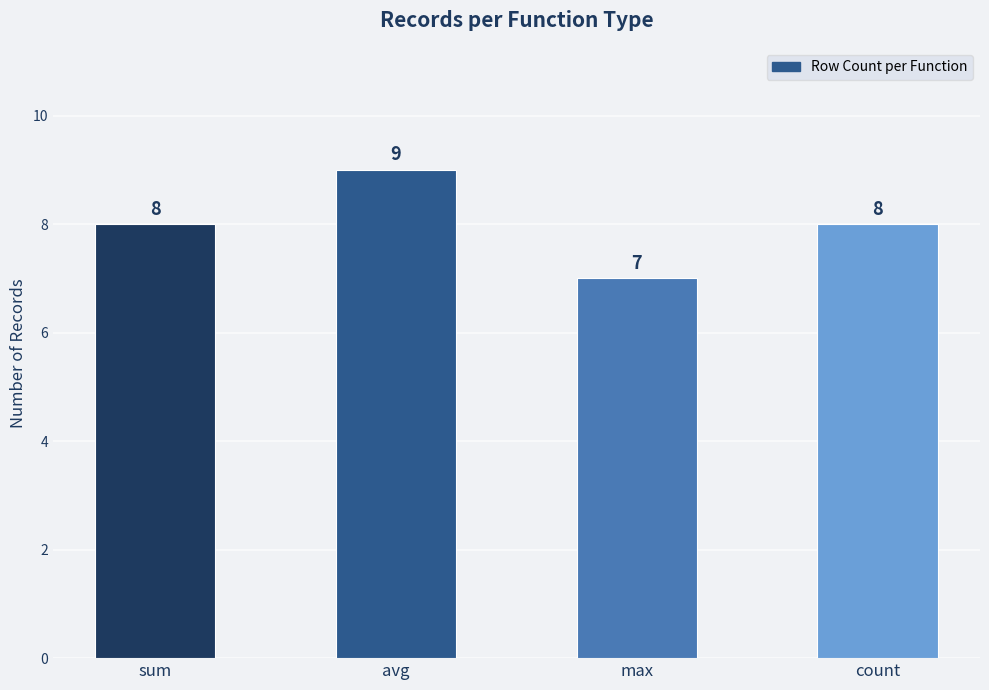

What is the change in value from avg to max?

-2